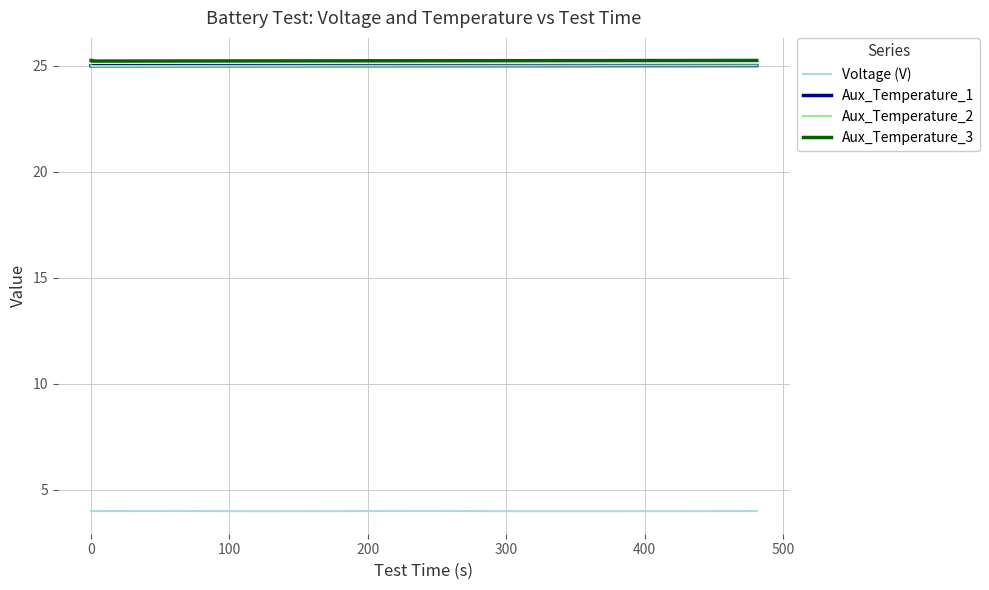

What is the lowest value of the Aux_Temperature_2 series?

25.0